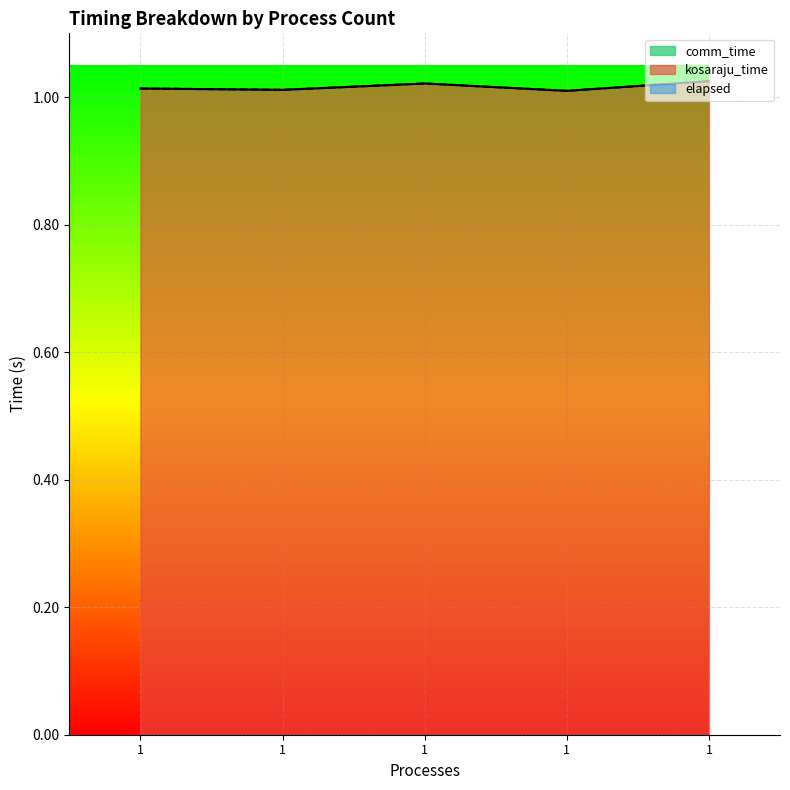

What is the total value across all series at 1?

2.0